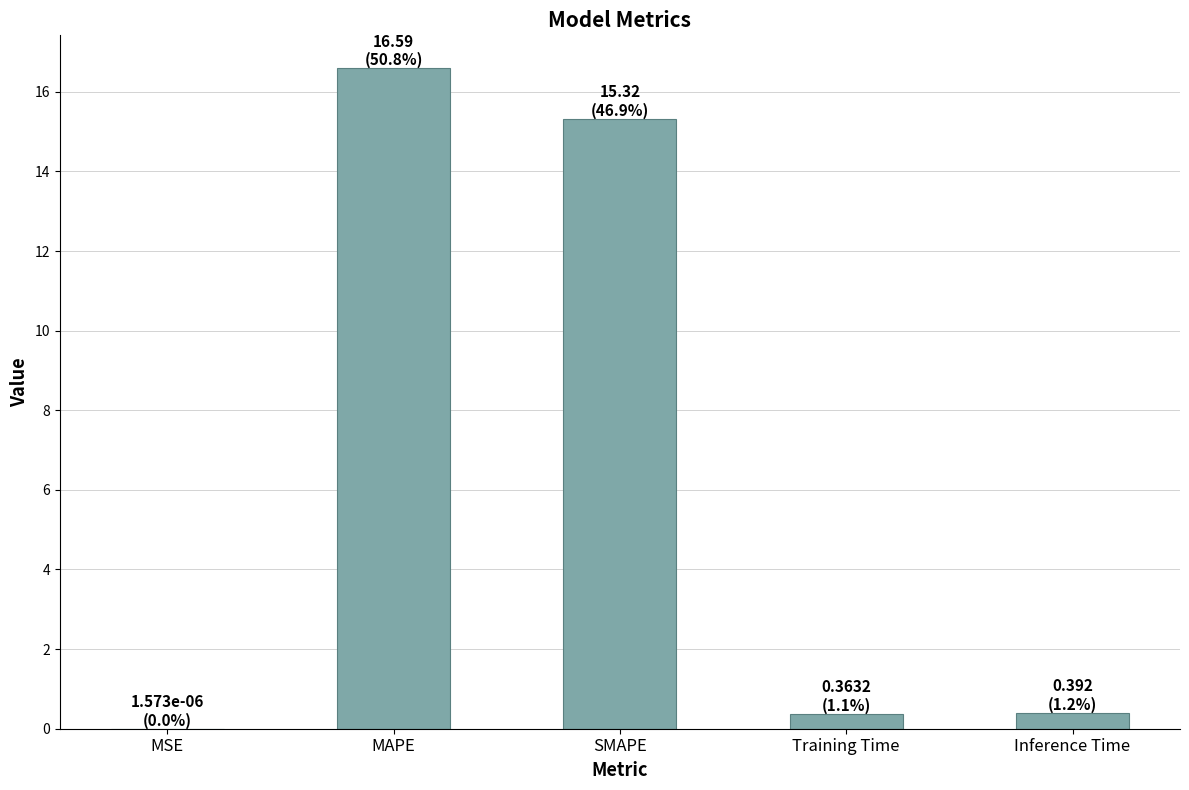

Are the bars horizontal?

No